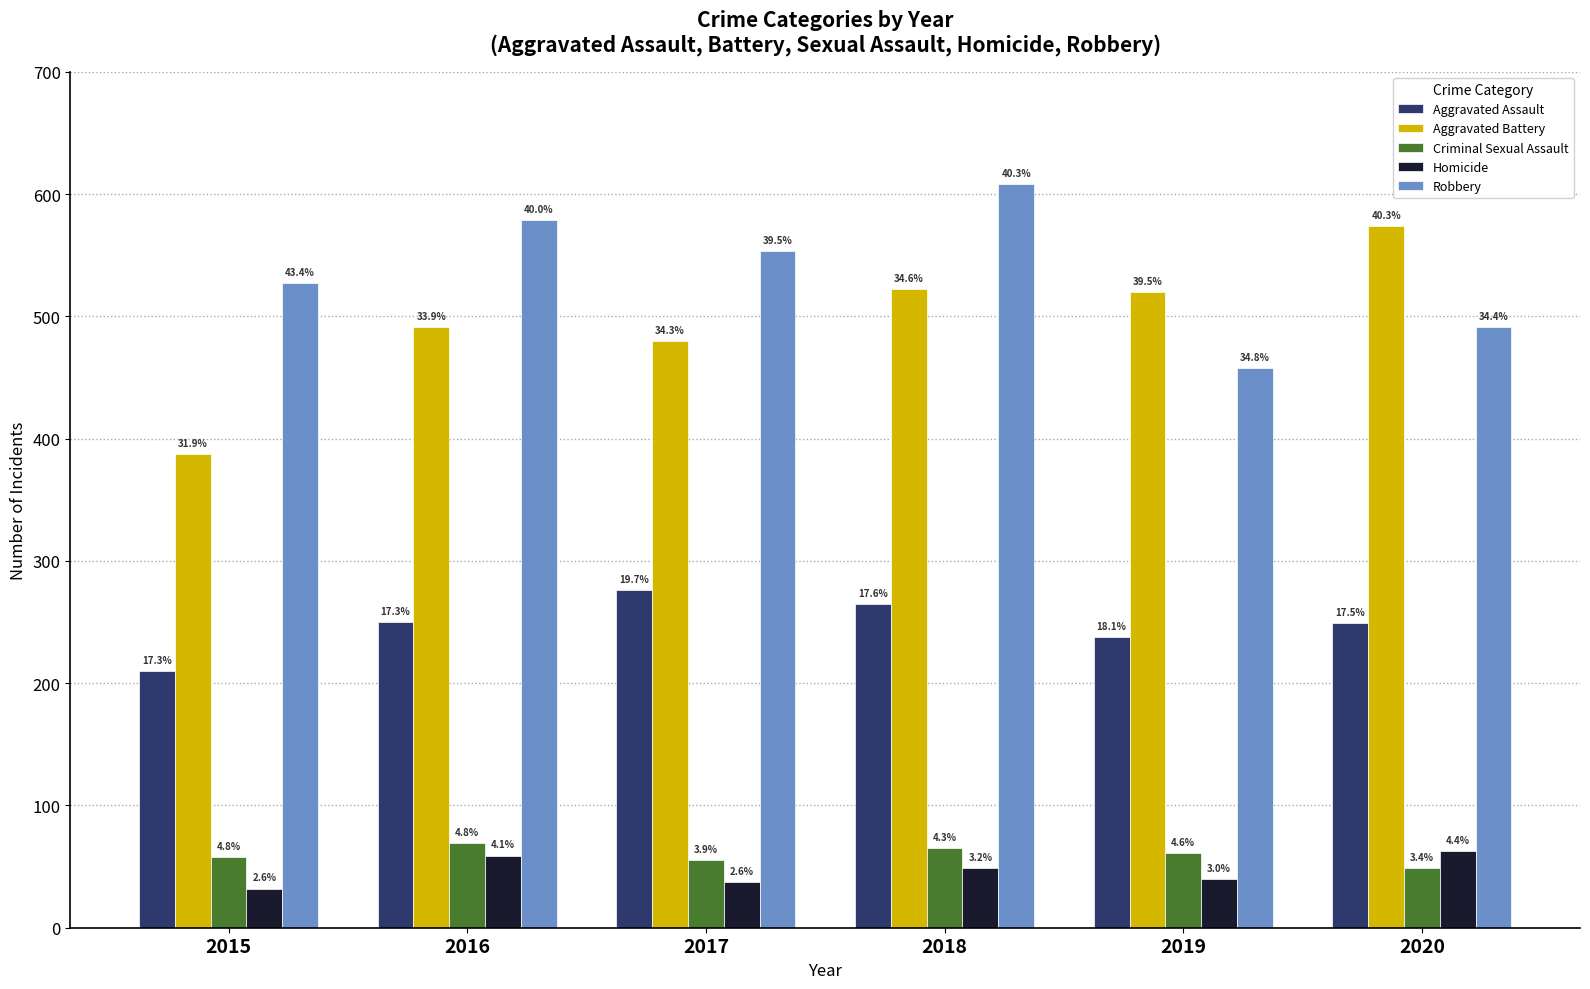

What are all the series names shown in the legend?

Aggravated Assault, Aggravated Battery, Criminal Sexual Assault, Homicide, Robbery